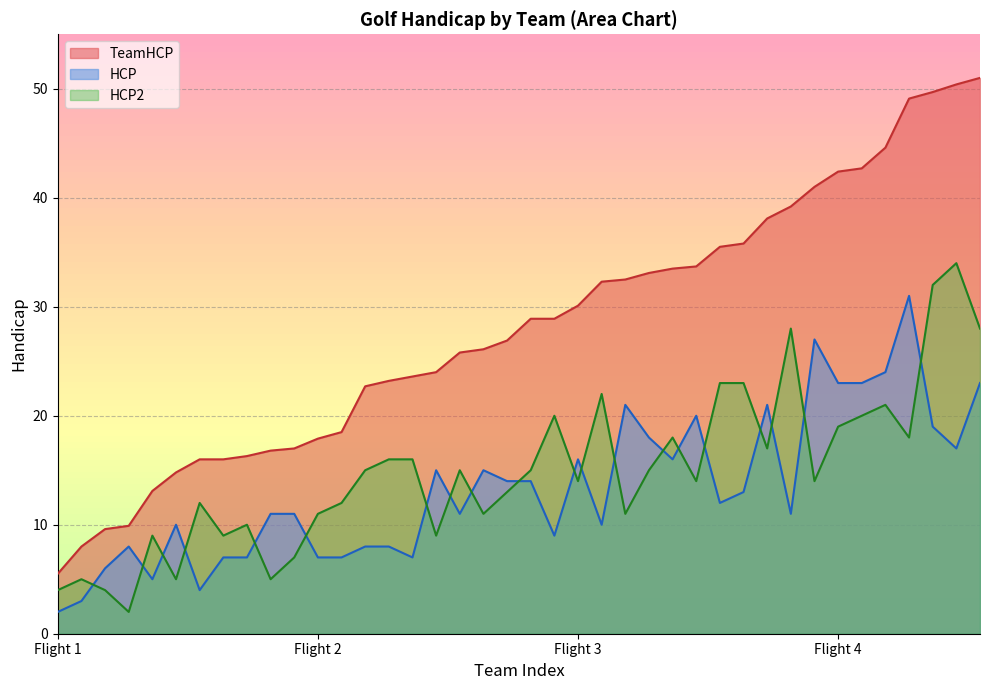

What is the difference between the maximum and minimum values in the HCP series?

29.0